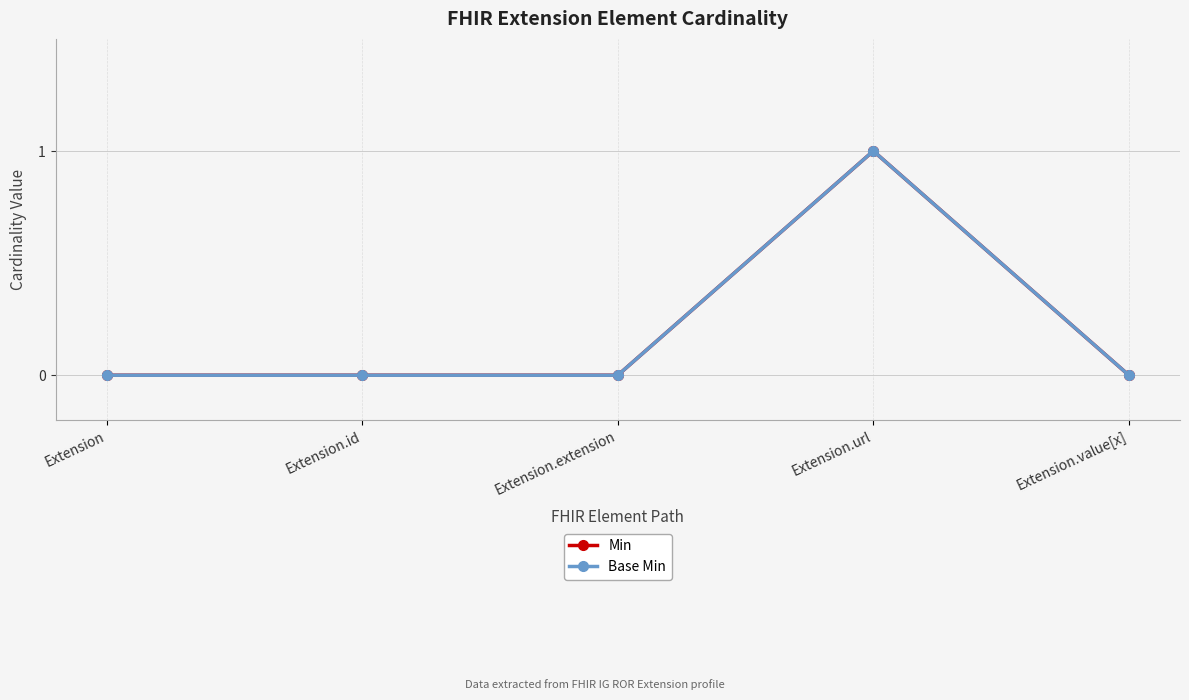

Does the chart have visible grid lines?

Yes